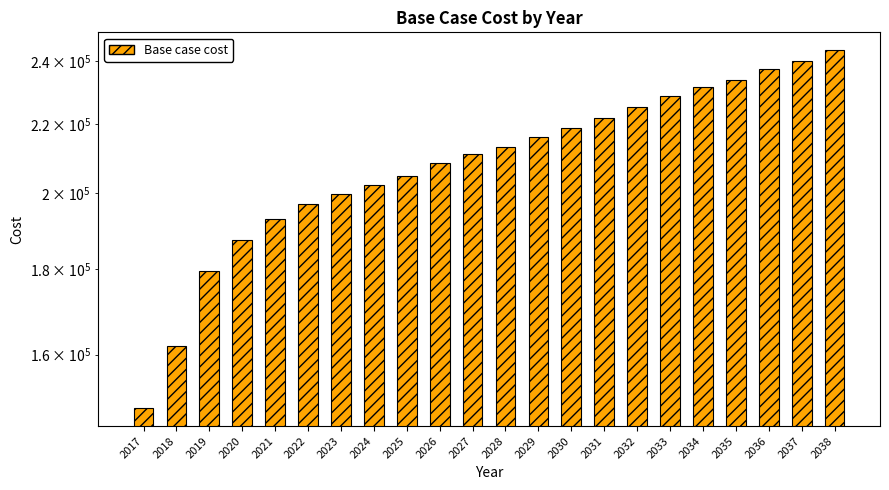

What is the change in value from 2020 to 2021?

+5492.8